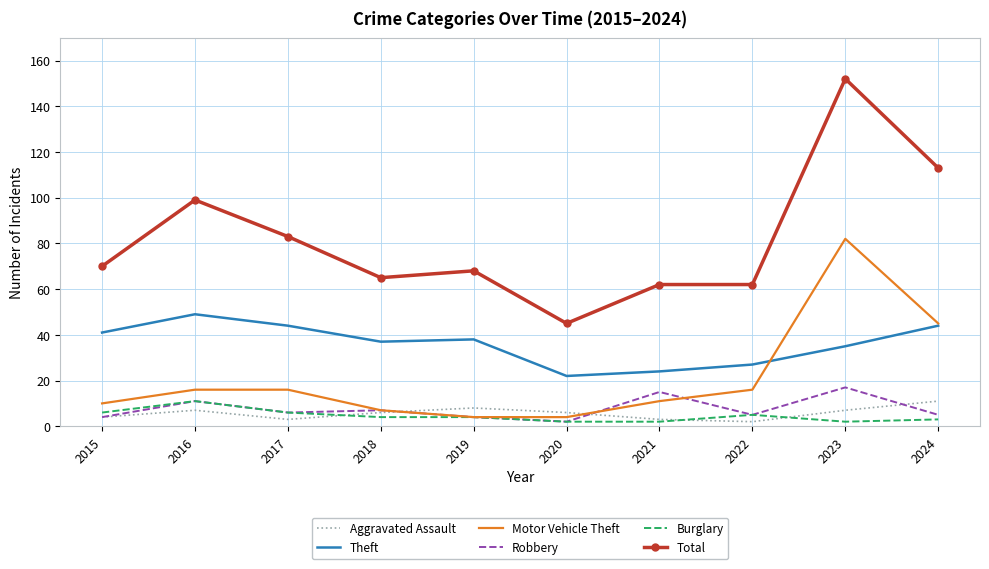

What is the difference between the maximum and minimum values in the Aggravated Assault series?

9